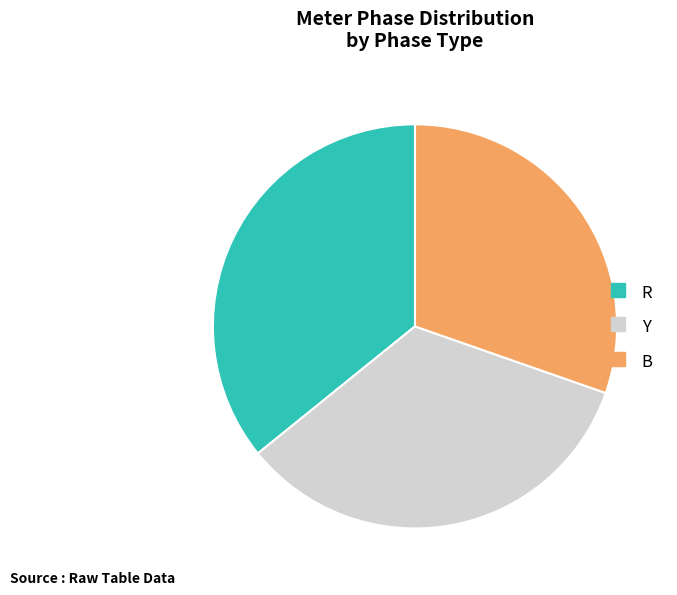

Is the sum of R and Y greater than half?

Yes